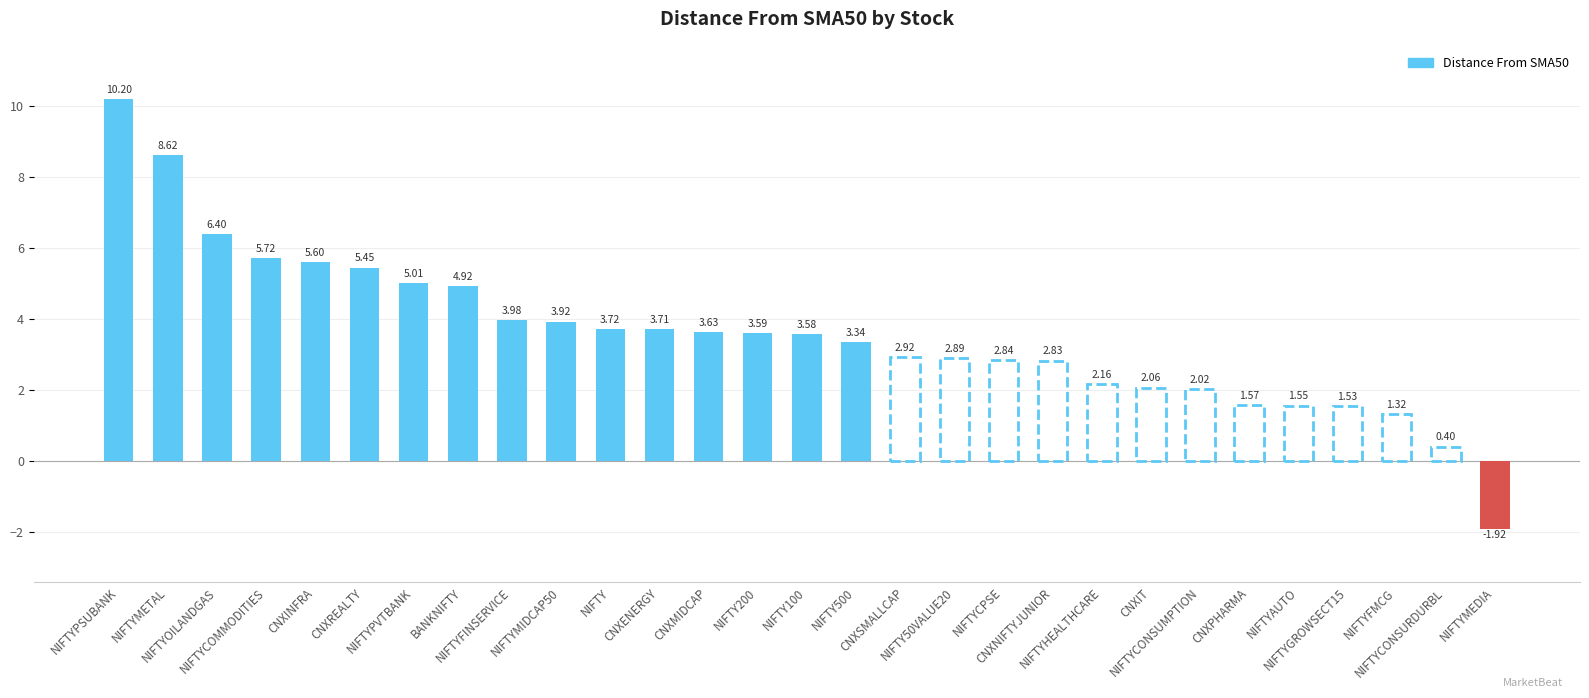

What is the label of the 10th bar from the left?

NIFTYMIDCAP50